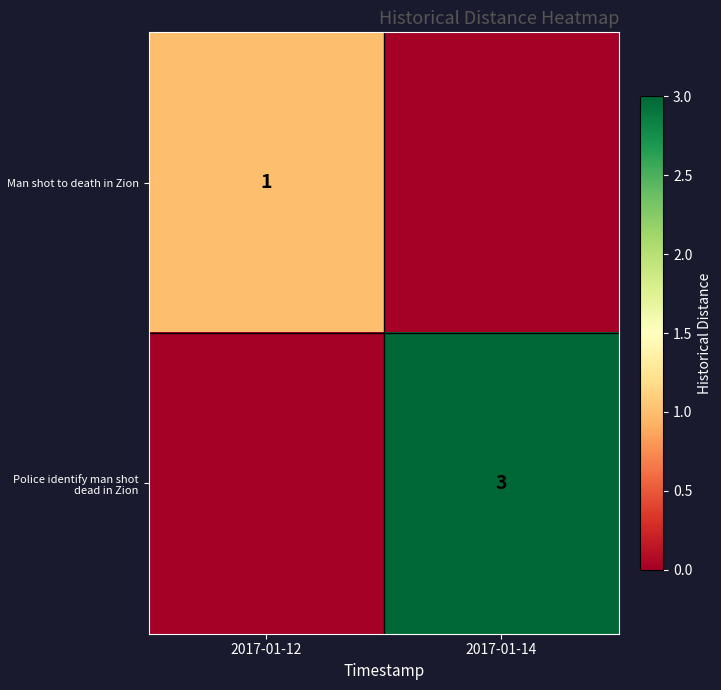

True or false: Police identify man shot dead in Zion has a value of 5 at 2017-01-14.

False